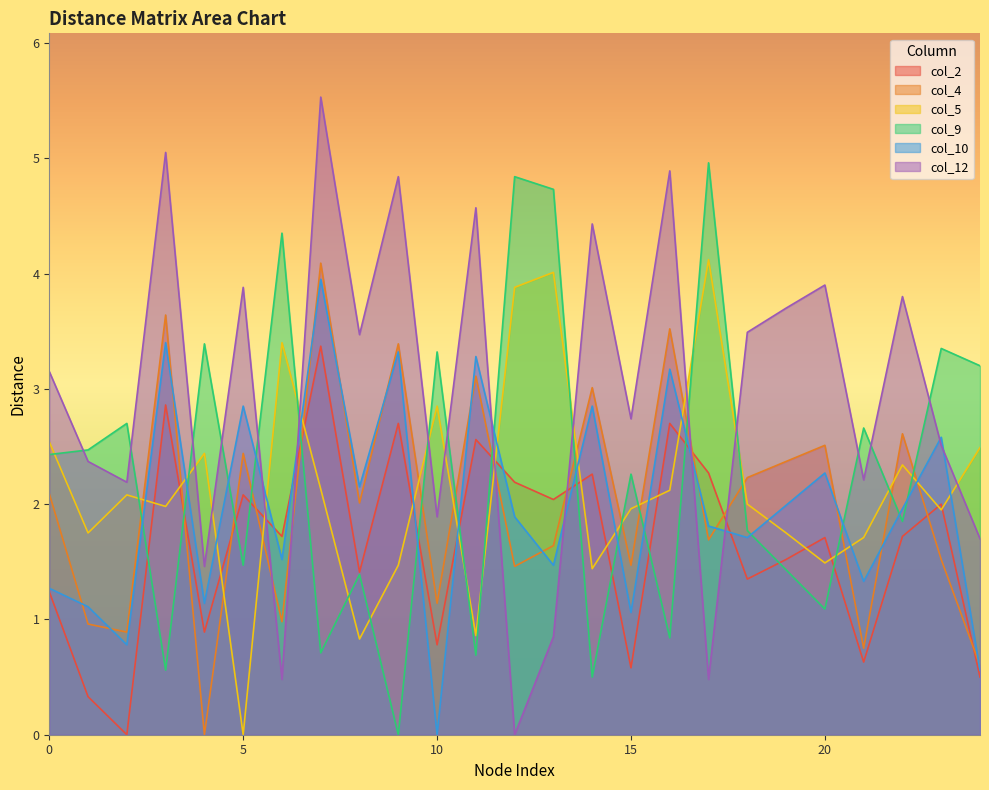

Reading left to right, extract all data points from this chart.

col_2: 0=1.2	1=0.3	2=0.0	3=2.9	4=0.9	5=2.1	6=1.7	7=3.4	8=1.4	9=2.7	10=0.8	11=2.6	12=2.2	13=2.0	14=2.3	15=0.6	16=2.7	17=2.3	18=1.4	19=1.5	20=1.7	21=0.6	22=1.7	23=2.0	24=0.5
col_4: 0=2.1	1=1.0	2=0.9	3=3.6	4=0.0	5=2.4	6=1.0	7=4.1	8=2.0	9=3.4	10=1.1	11=3.1	12=1.5	13=1.6	14=3.0	15=1.5	16=3.5	17=1.7	18=2.2	19=2.4	20=2.5	21=0.8	22=2.6	23=1.5	24=0.6
col_5: 0=2.5	1=1.8	2=2.1	3=2.0	4=2.4	5=0.0	6=3.4	7=2.1	8=0.8	9=1.5	10=2.9	11=0.9	12=3.9	13=4.0	14=1.4	15=2.0	16=2.1	17=4.1	18=2.0	19=1.8	20=1.5	21=1.7	22=2.3	23=1.9	24=2.5
col_9: 0=2.4	1=2.5	2=2.7	3=0.6	4=3.4	5=1.5	6=4.3	7=0.7	8=1.4	9=0.0	10=3.3	11=0.7	12=4.8	13=4.7	14=0.5	15=2.3	16=0.8	17=5.0	18=1.8	19=1.4	20=1.1	21=2.7	22=1.9	23=3.4	24=3.2
col_10: 0=1.3	1=1.1	2=0.8	3=3.4	4=1.1	5=2.9	6=1.5	7=4.0	8=2.1	9=3.3	10=0.0	11=3.3	12=1.9	13=1.5	14=2.9	15=1.1	16=3.2	17=1.8	18=1.7	19=2.0	20=2.3	21=1.3	22=2.0	23=2.6	24=0.6
col_12: 0=3.1	1=2.4	2=2.2	3=5.0	4=1.5	5=3.9	6=0.5	7=5.5	8=3.5	9=4.8	10=1.9	11=4.6	12=0.0	13=0.8	14=4.4	15=2.7	16=4.9	17=0.5	18=3.5	19=3.7	20=3.9	21=2.2	22=3.8	23=2.5	24=1.7